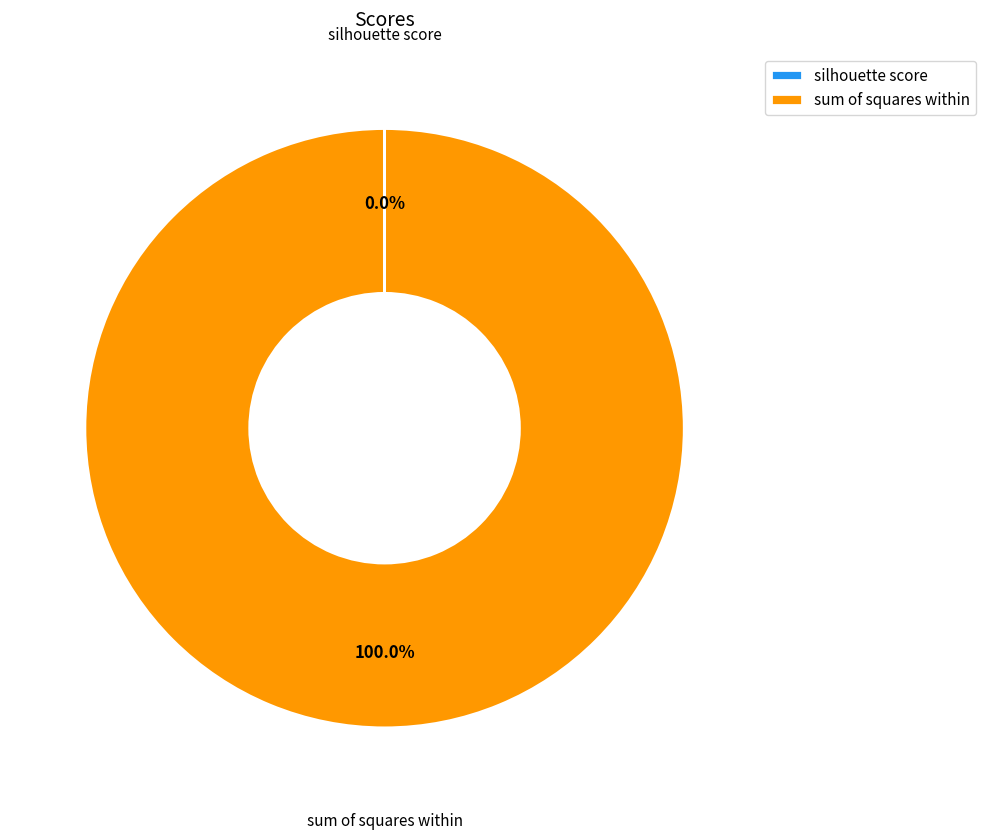

What is the largest slice in the pie chart?

sum of squares within